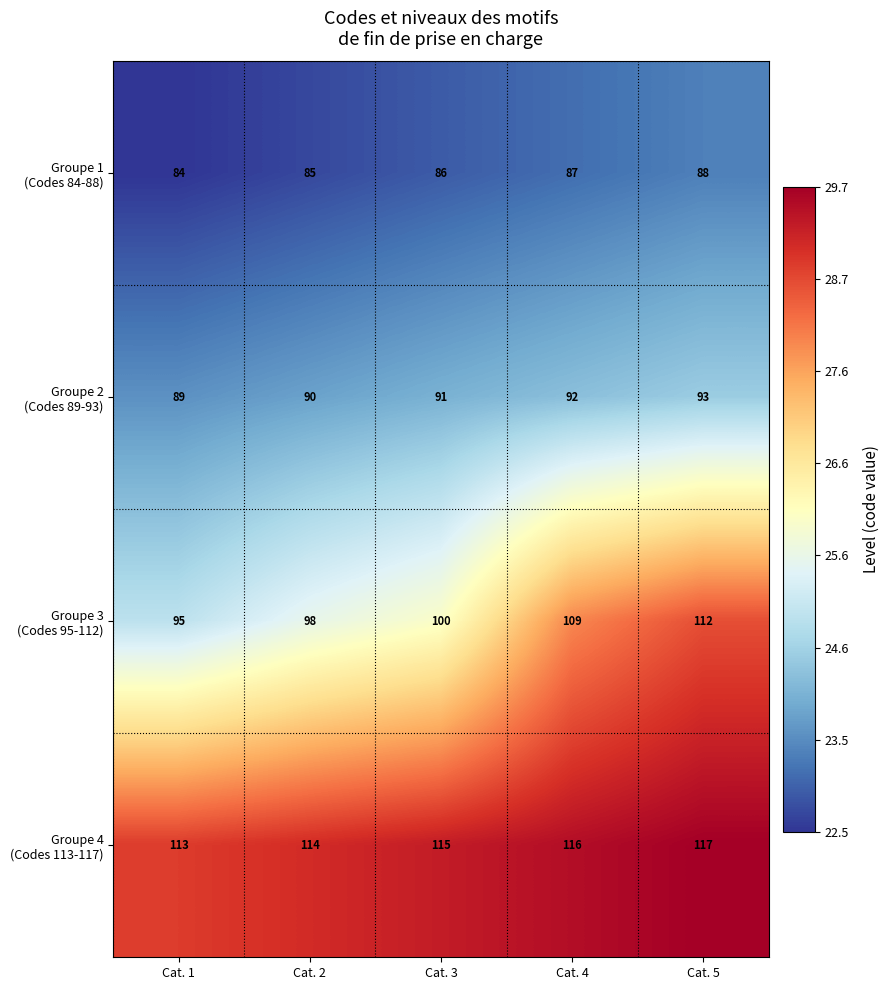

Which label corresponds to the largest value in the chart?

Cat. 5